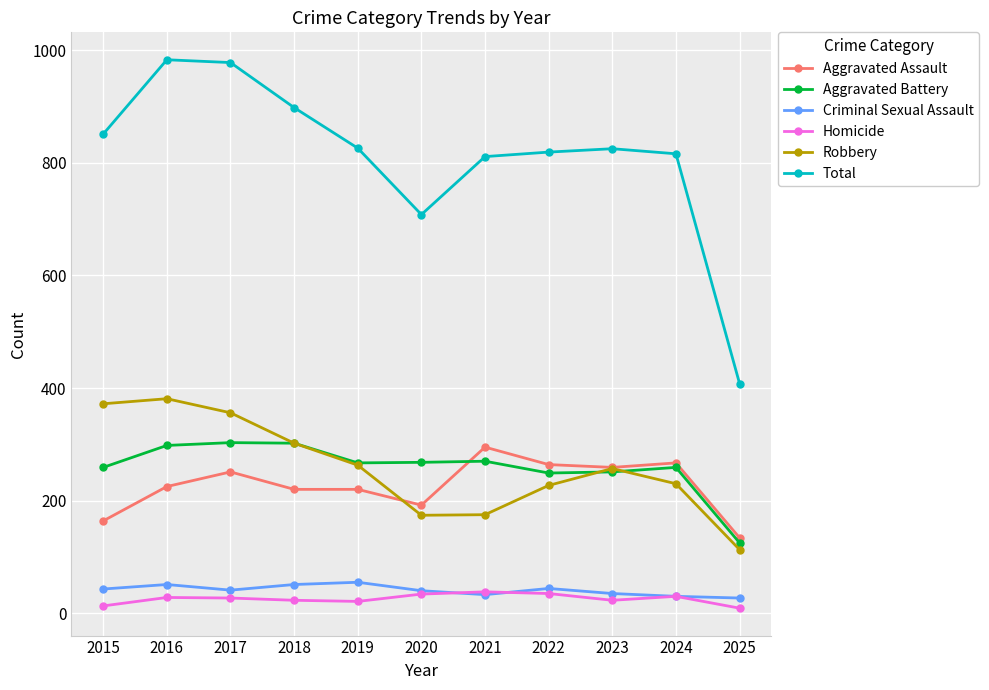

What is the highest value of the Aggravated Assault series?

295